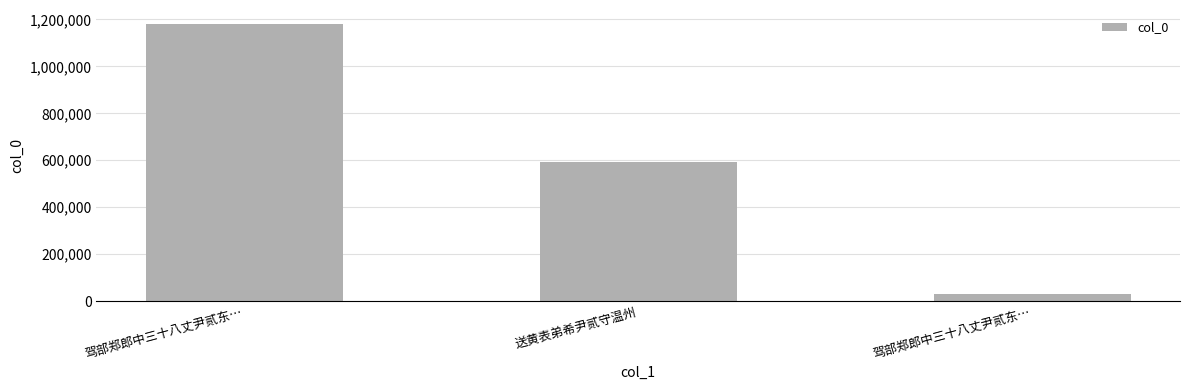

How many distinct data groups are displayed?

1